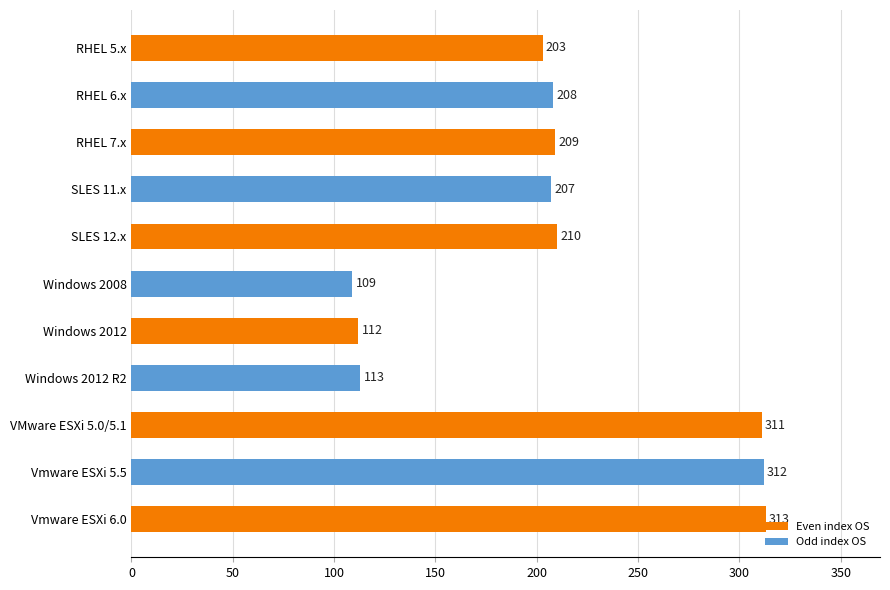

Rank the categories by value from lowest to highest.

Windows 2008, Windows 2012, Windows 2012 R2, RHEL 5.x, SLES 11.x, RHEL 6.x, RHEL 7.x, SLES 12.x, VMware ESXi 5.0/5.1, Vmware ESXi 5.5, Vmware ESXi 6.0